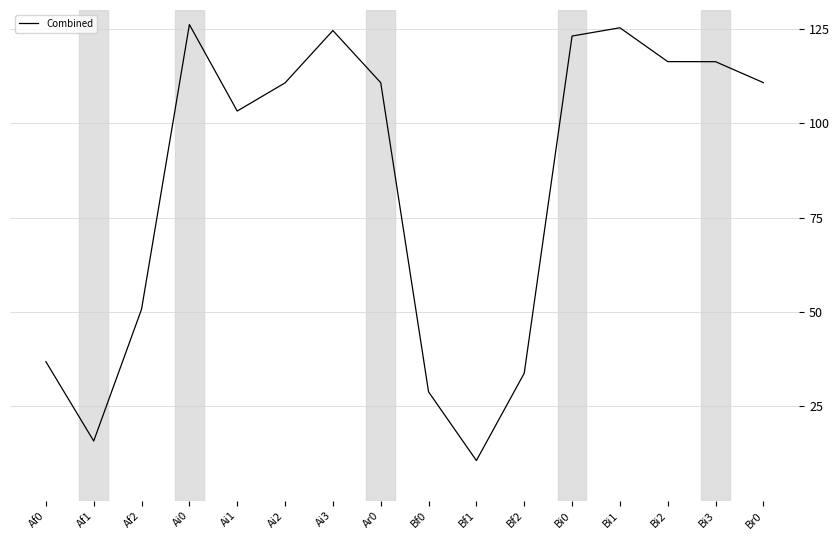

What is the sum of all values?

1343.8